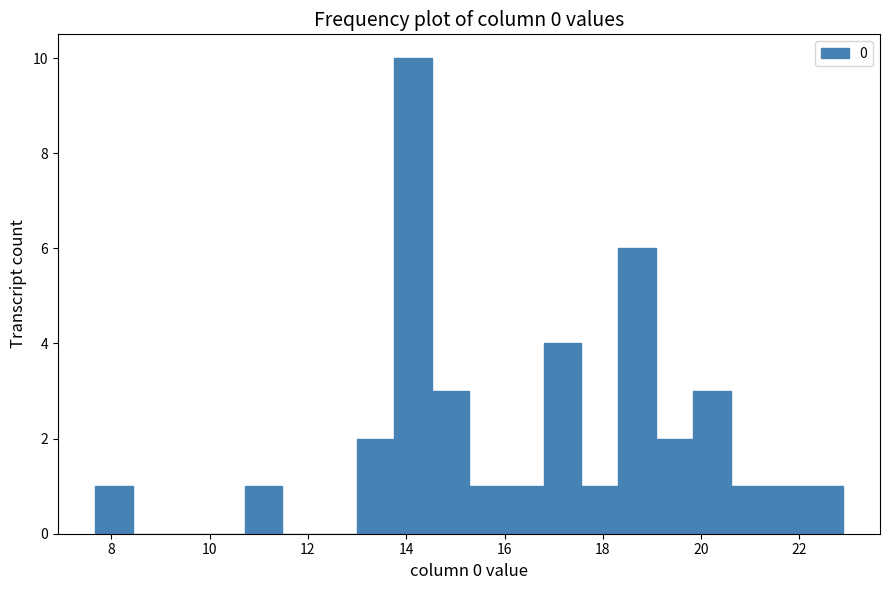

Read against the x-axis, roughly where is the centre of the tallest bar?

14.2